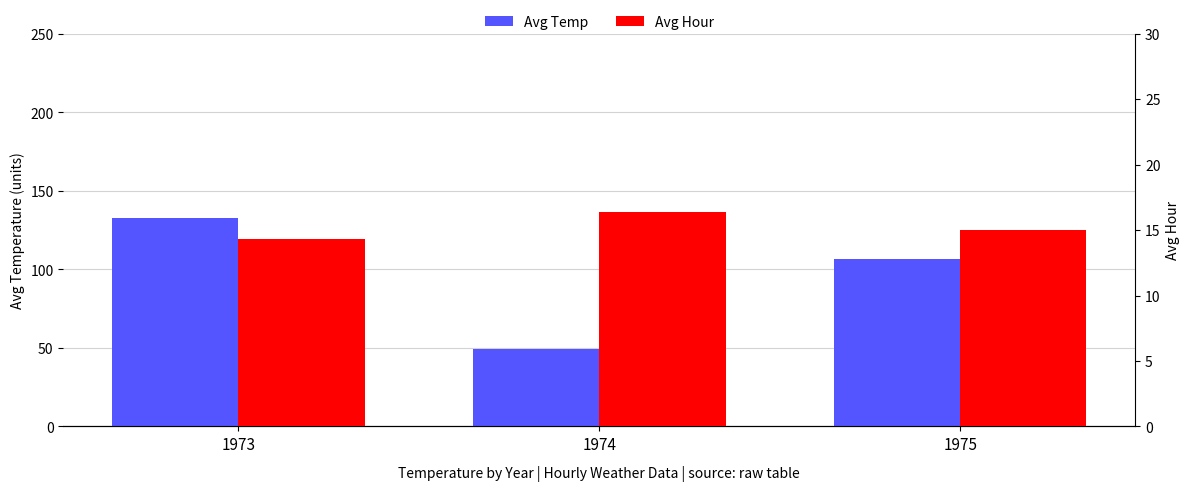

How many data points in Avg Temp are less than 106?

1